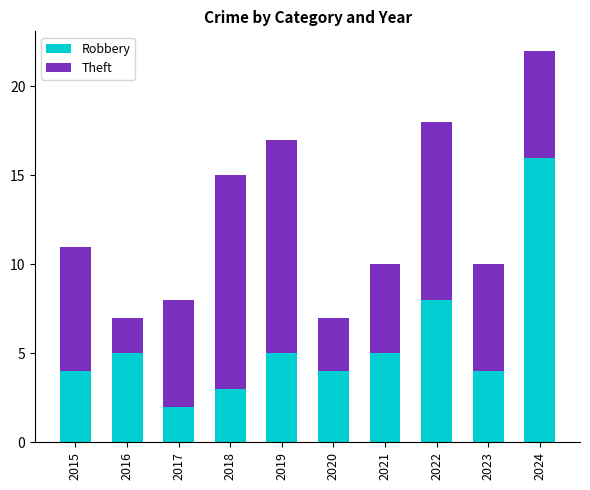

Reading right to left, transcribe the values for Robbery.

2024=16	2023=4	2022=8	2021=5	2020=4	2019=5	2018=3	2017=2	2016=5	2015=4